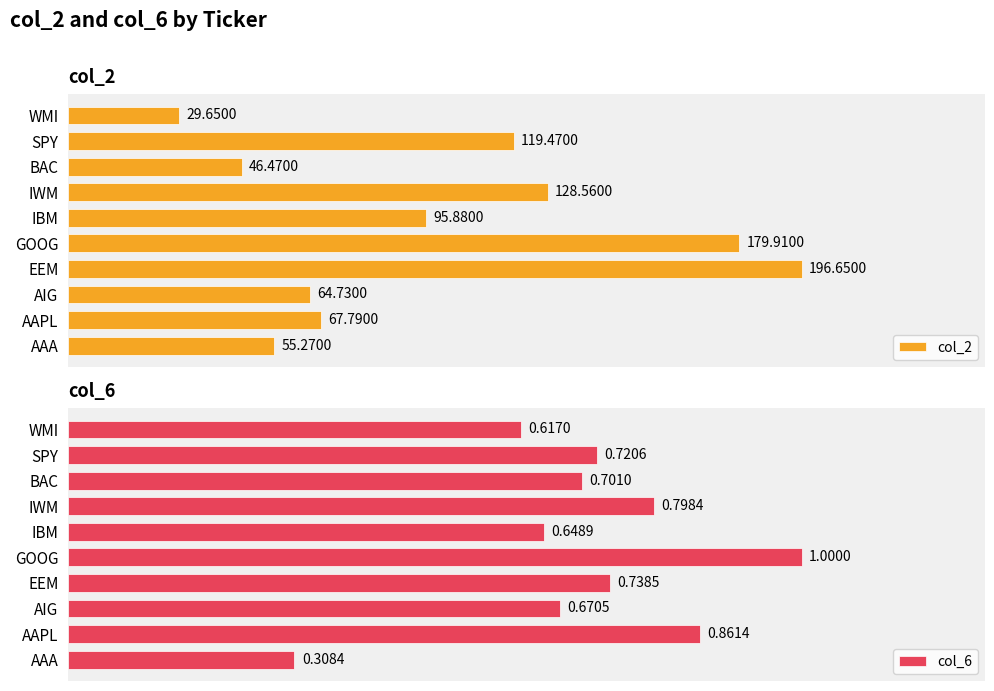

How many groups of bars are there?

10